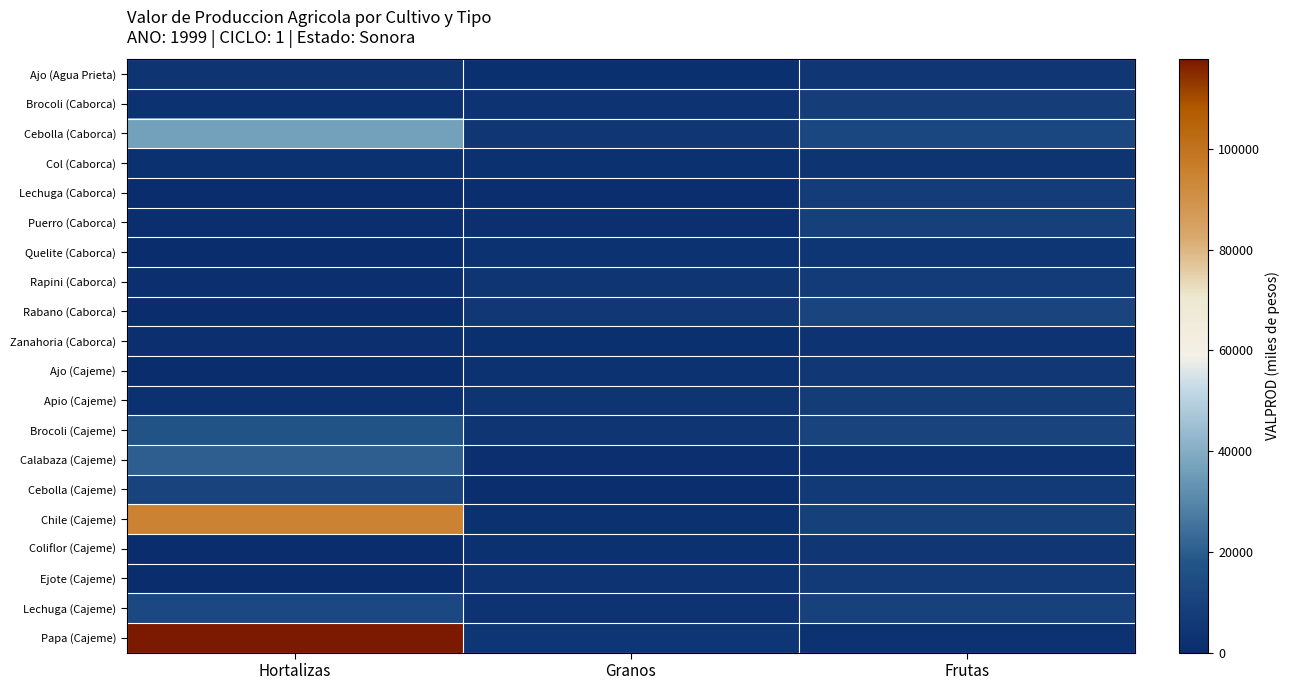

What is the smallest value displayed?

90.0